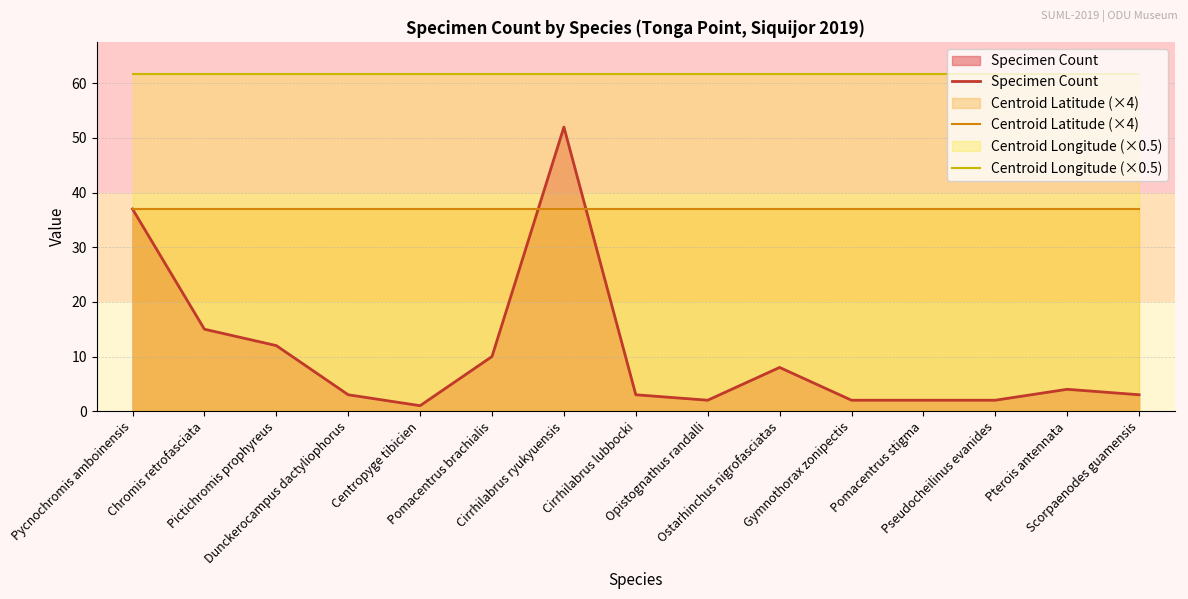

Rank the series at Cirrhilabrus ryukyuensis from highest to lowest value.

Centroid Longitude (×0.5), Specimen Count, Centroid Latitude (×4)